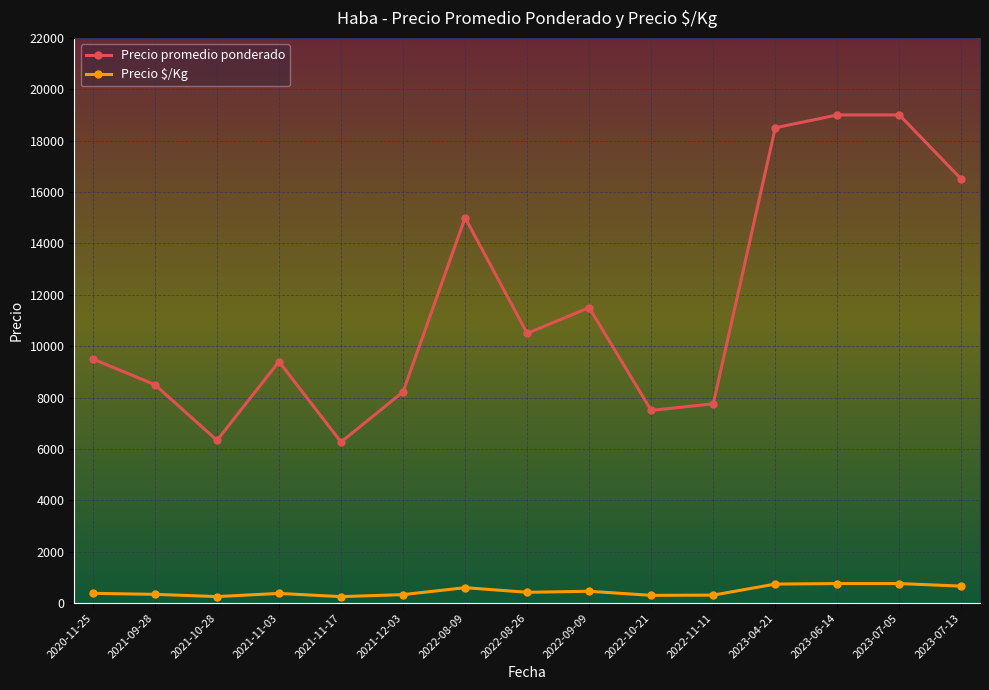

Which series has the largest total across all categories?

Precio promedio ponderado